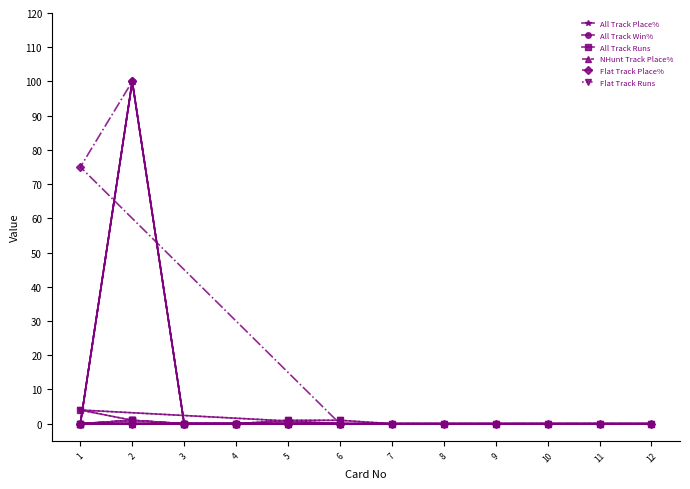

Which category has the lowest value in the All Track Win% series?

1